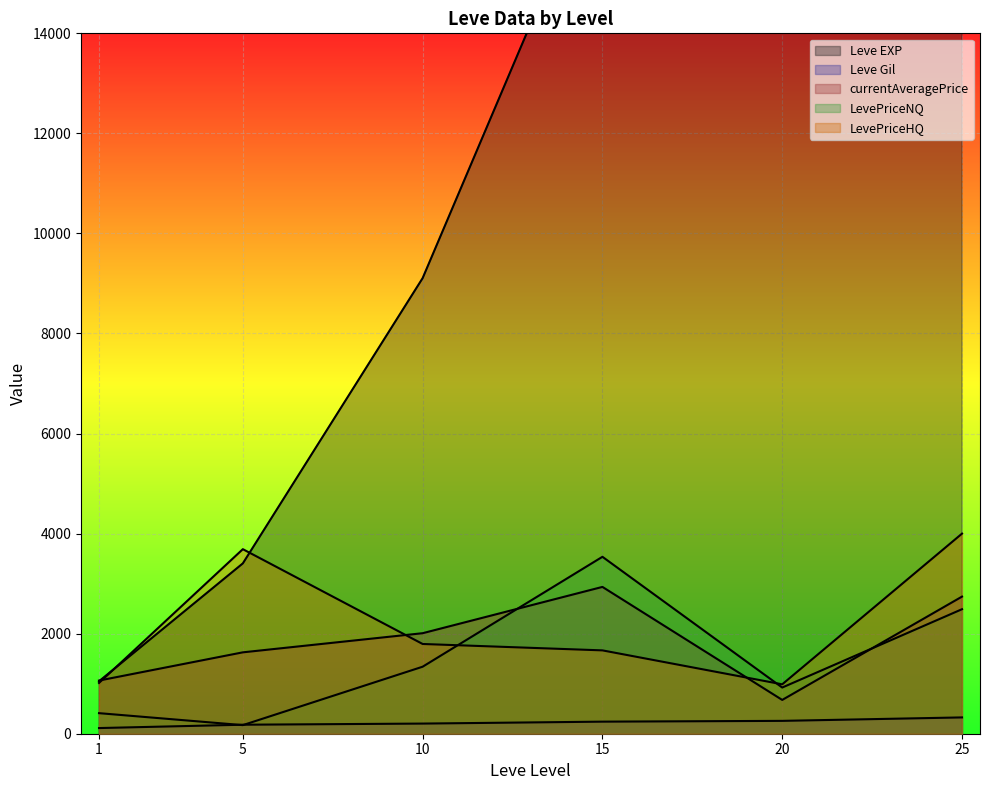

Where is LevePriceHQ nearest to the value 6000?

10